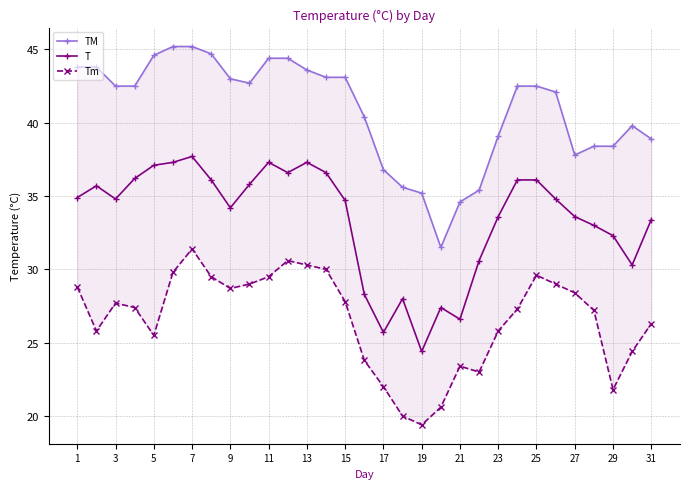

How many interior local peaks does the Tm series have?

5